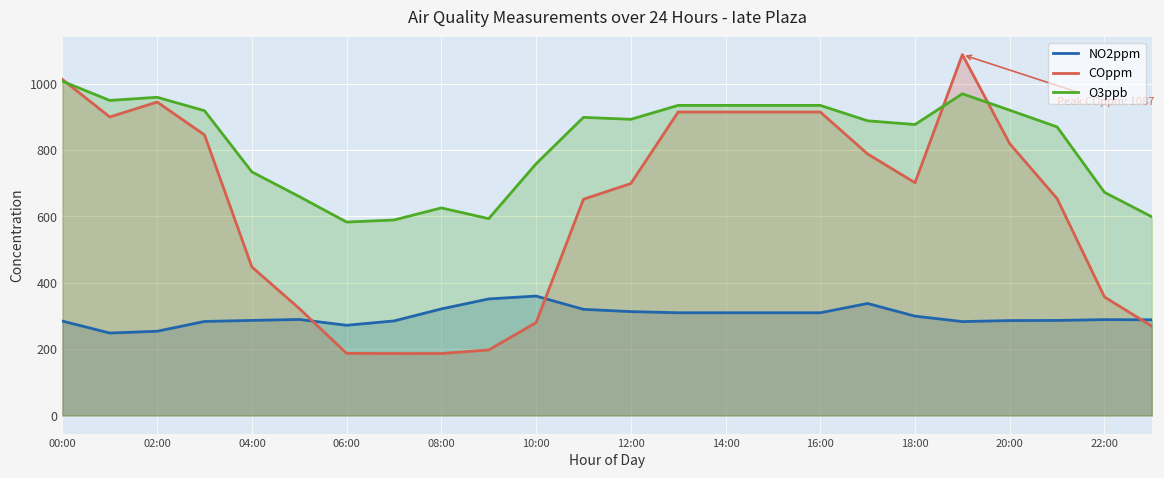

What is the average value of the O3ppb series?

820.8